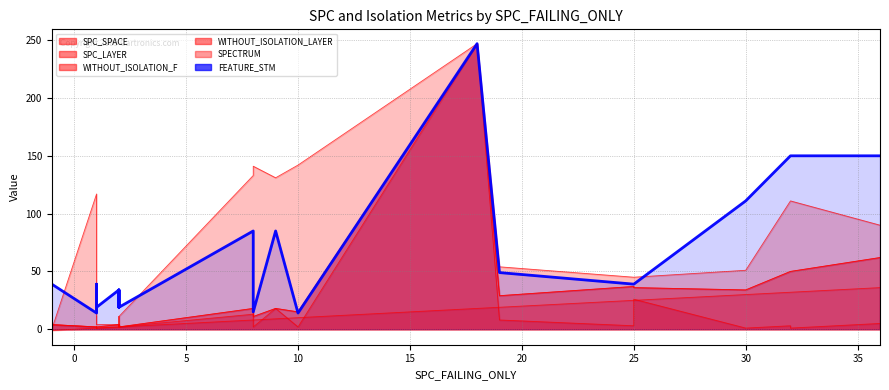

What is the sum of all SPC_LAYER_line values?

266